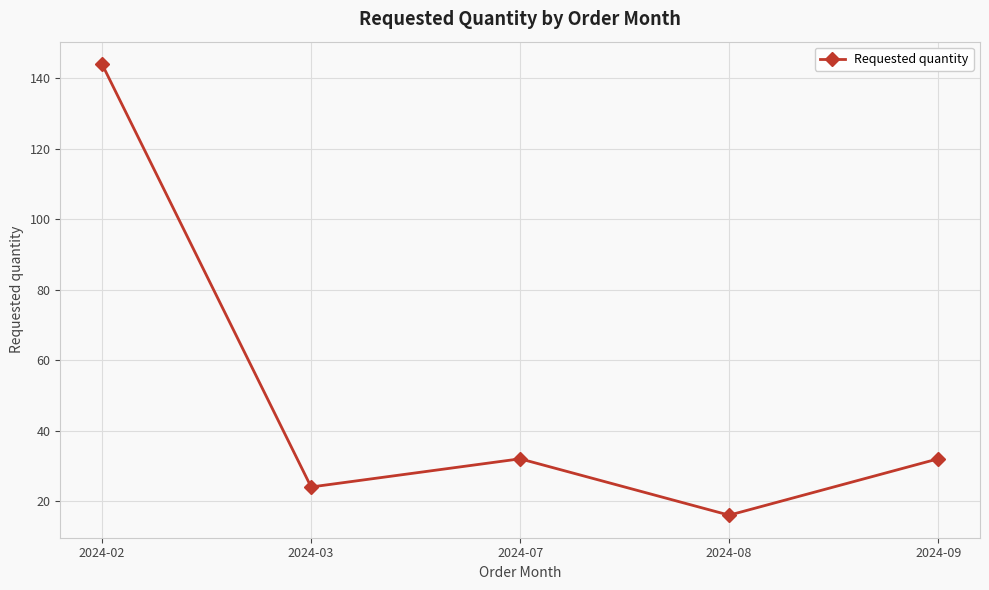

What is the change in value from 2024-07 to 2024-08?

-16